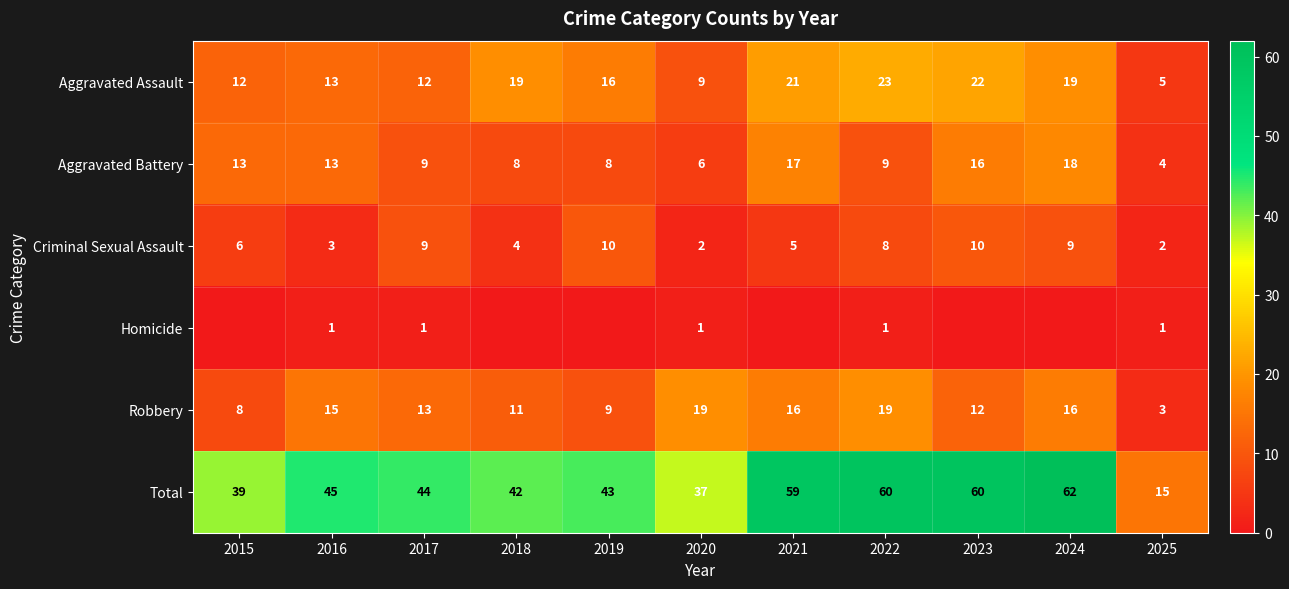

Rank the series at 2025 from lowest to highest value.

Homicide, Criminal Sexual Assault, Robbery, Aggravated Battery, Aggravated Assault, Total